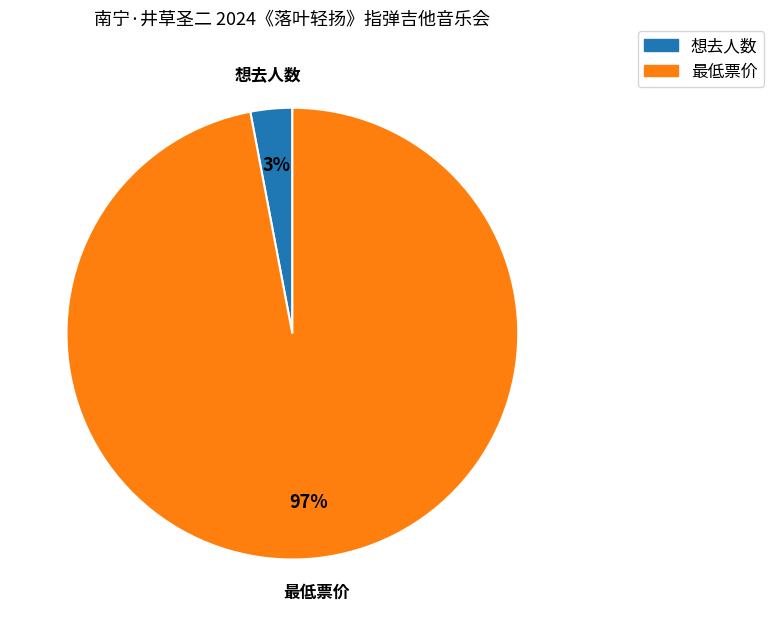

To the nearest percent, what percentage of the pie is 最低票价?

97%